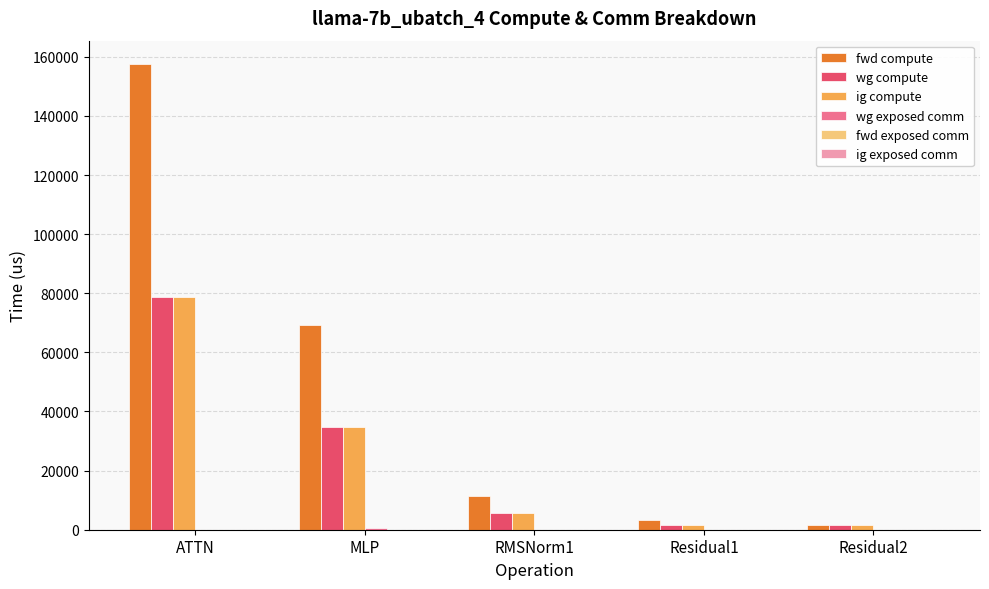

Is the value of ig compute at MLP greater than the value of wg compute at RMSNorm1?

Yes